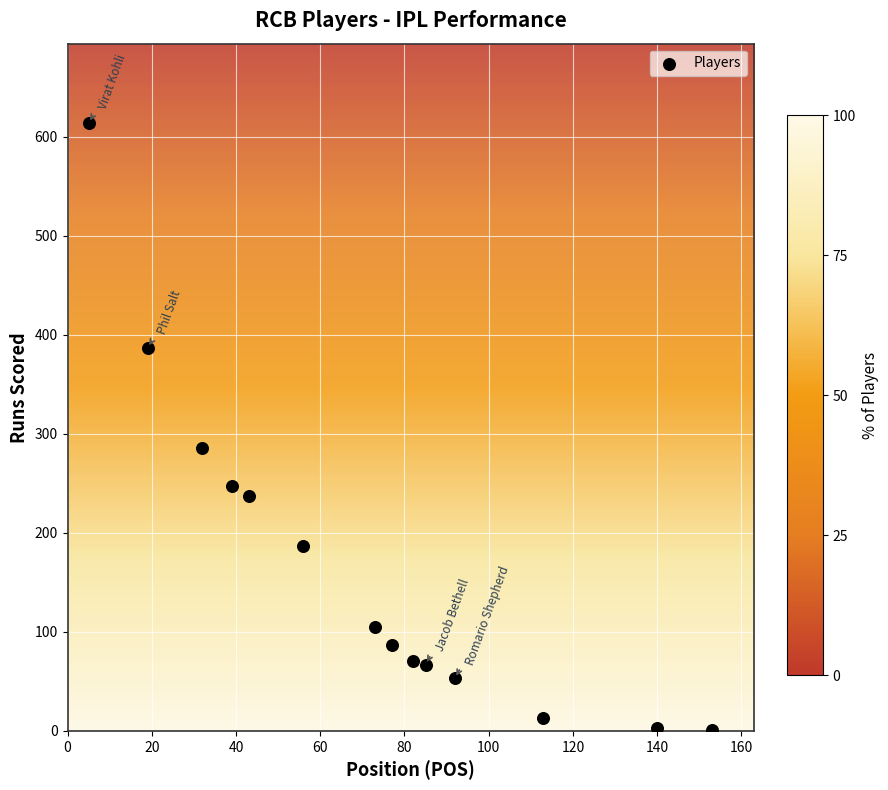

What Y value in the scatter plot is closest to 307?

286